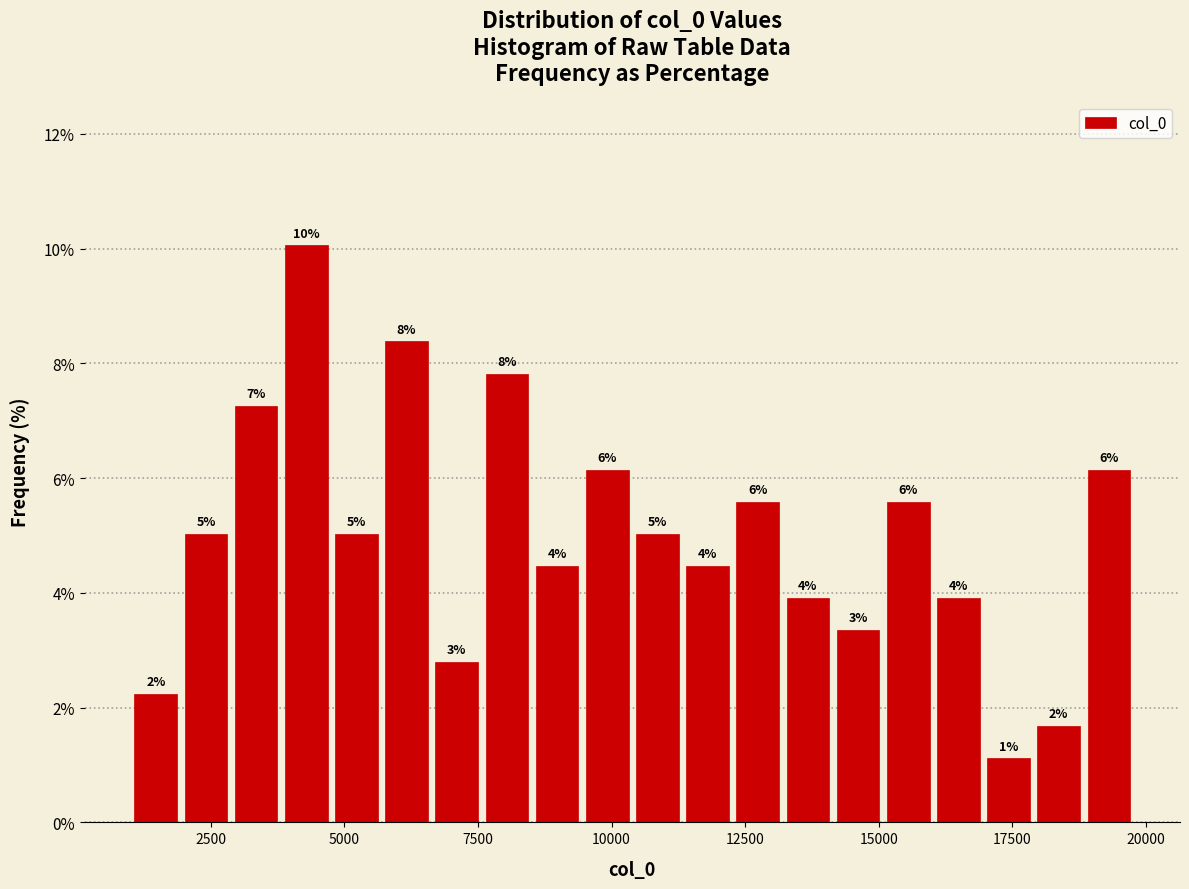

Around what value on the x-axis is the tallest bar? Give the approximate position of its centre, as read against the axis.

4500